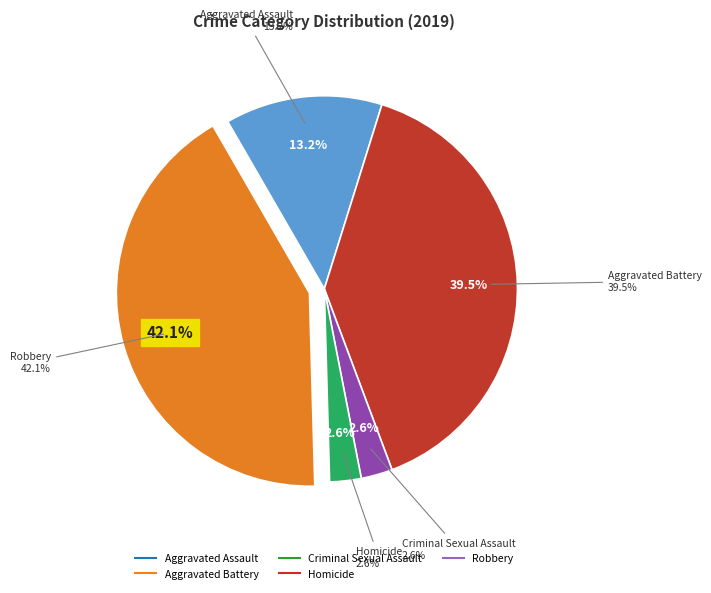

What percentage do Robbery and Aggravated Battery together represent?

81.6%